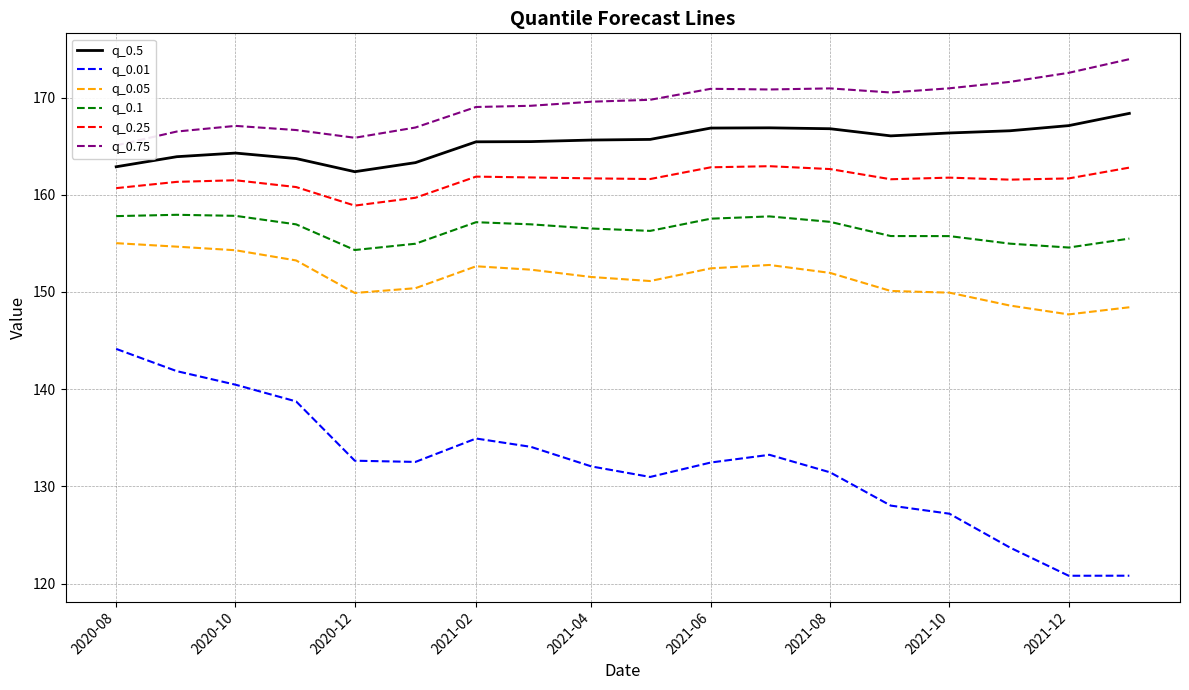

What is the sum of all q_0.01 values?

2380.0